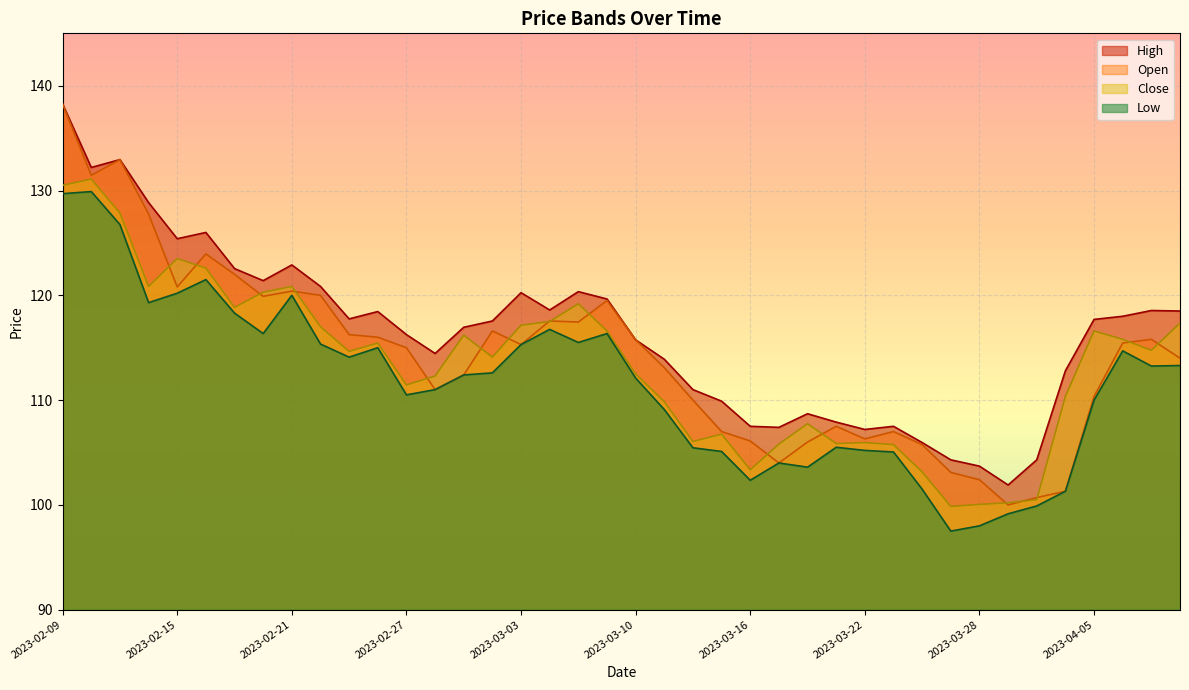

What is the spread (max minus min) of values at 2023-03-21?

2.4